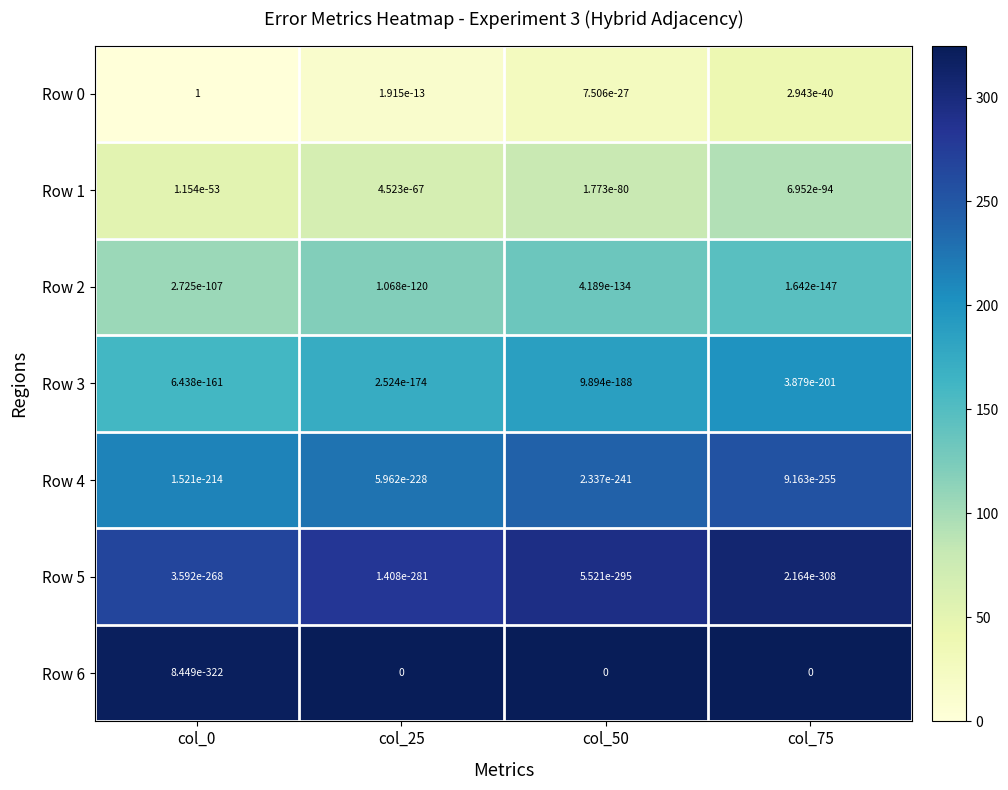

What is the difference between the highest and lowest values at col_0?

1.0